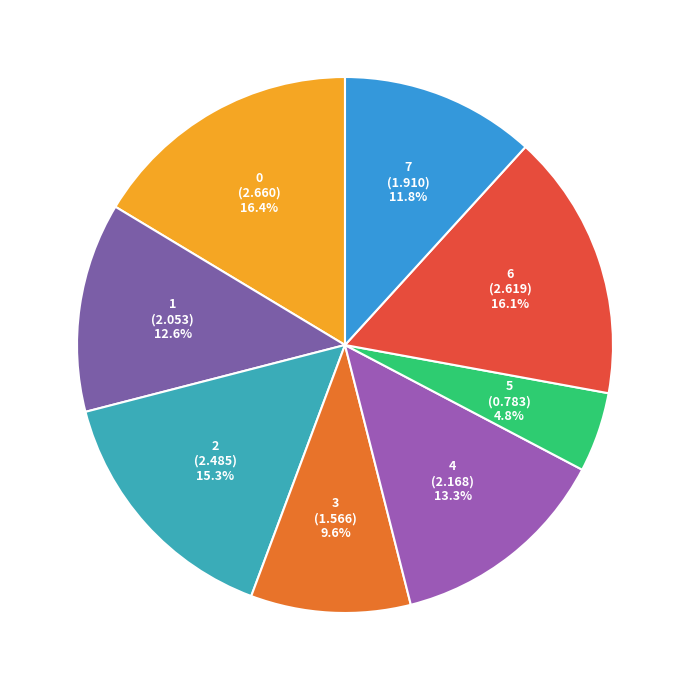

True or false: 3 accounts for 1% of the total.

False